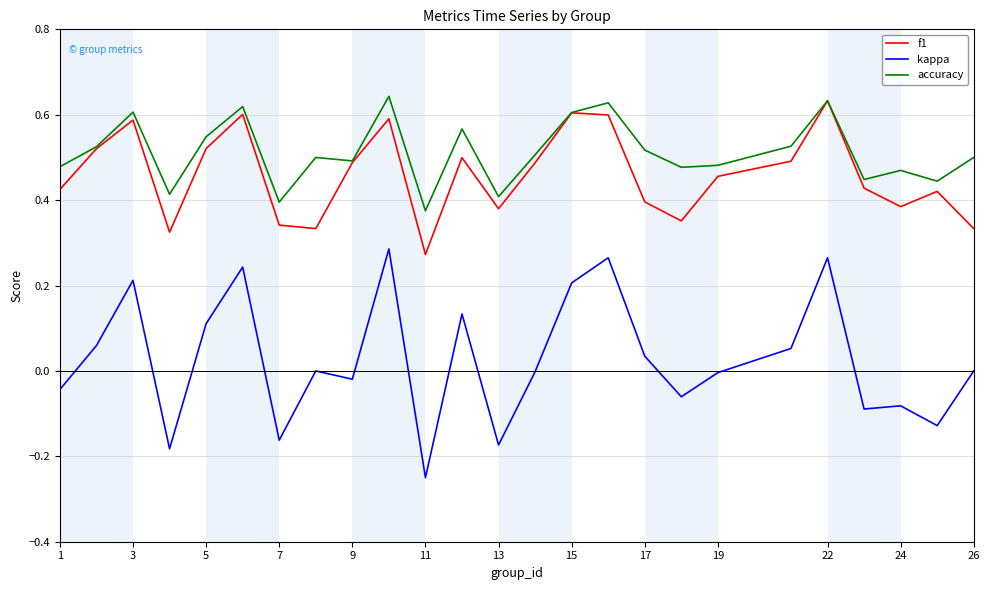

True or false: accuracy and kappa cross at least once.

False